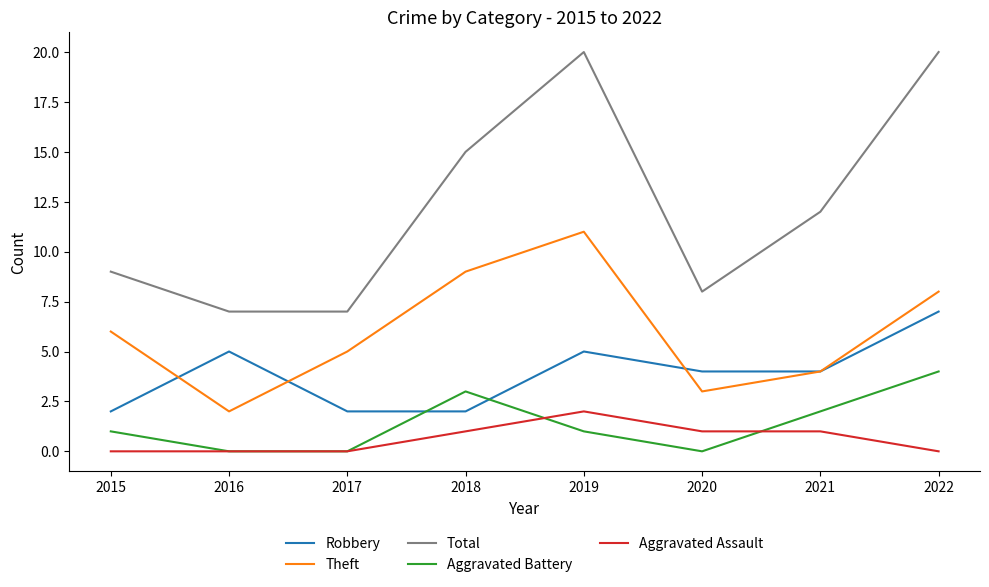

Which series changed the most between 2018 and 2019?

Total